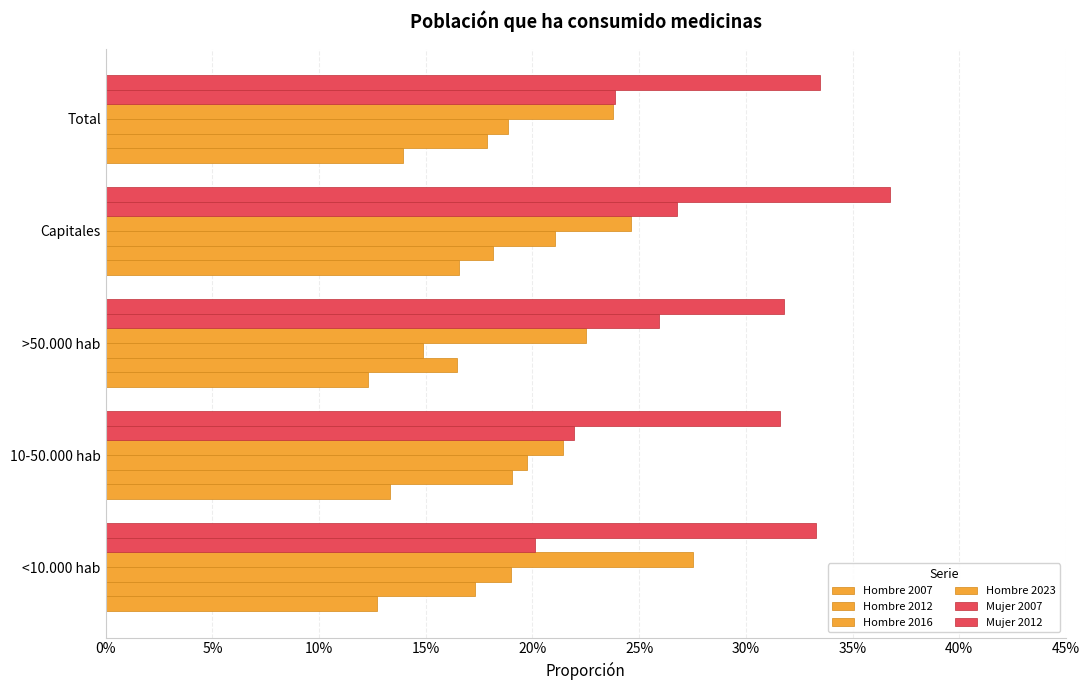

Reading left to right, what are all the values shown in this chart?

Hombre 2007: 0.1	0.1	0.1	0.2	0.1
Hombre 2012: 0.2	0.2	0.2	0.2	0.2
Hombre 2016: 0.2	0.2	0.1	0.2	0.2
Hombre 2023: 0.3	0.2	0.2	0.2	0.2
Mujer 2007: 0.2	0.2	0.3	0.3	0.2
Mujer 2012: 0.3	0.3	0.3	0.4	0.3